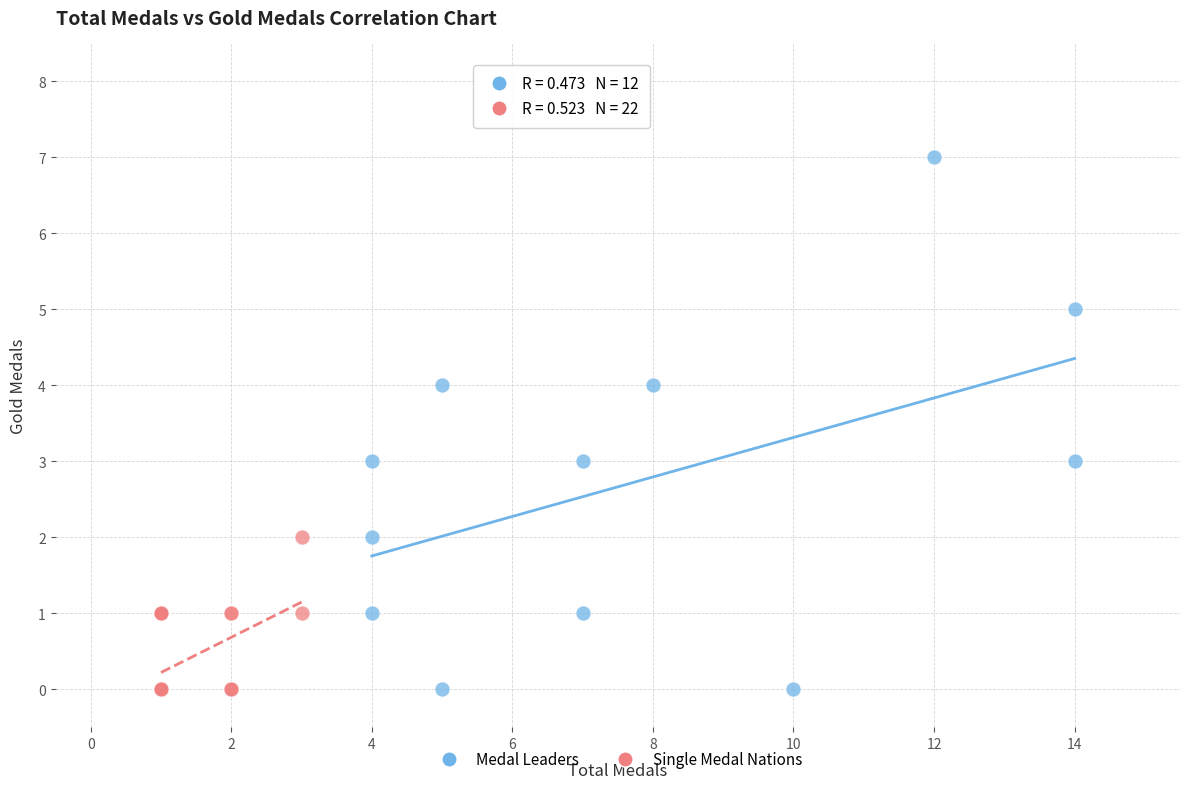

Which series contains the highest Y value?

Medal Leaders